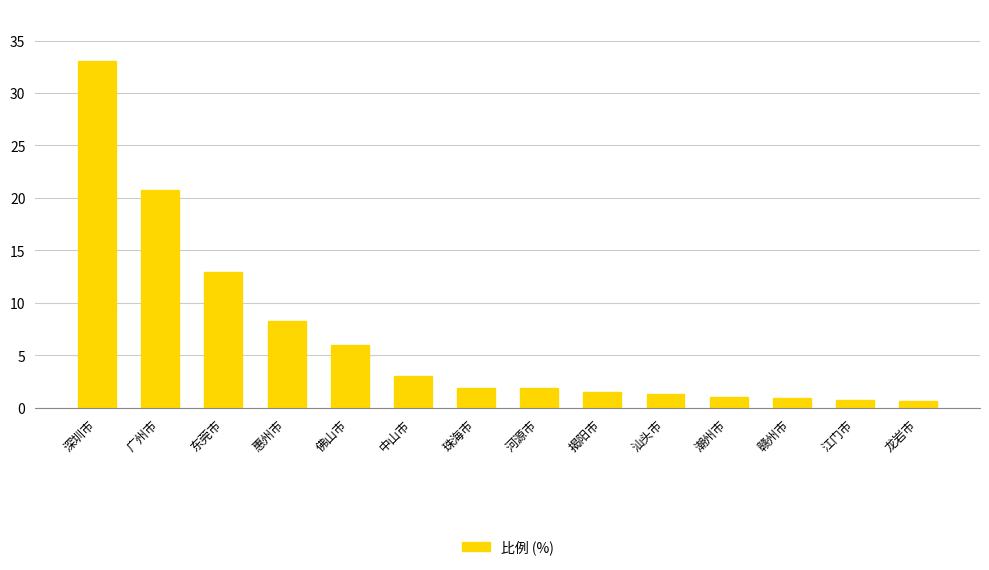

How many distinct data groups are displayed?

1